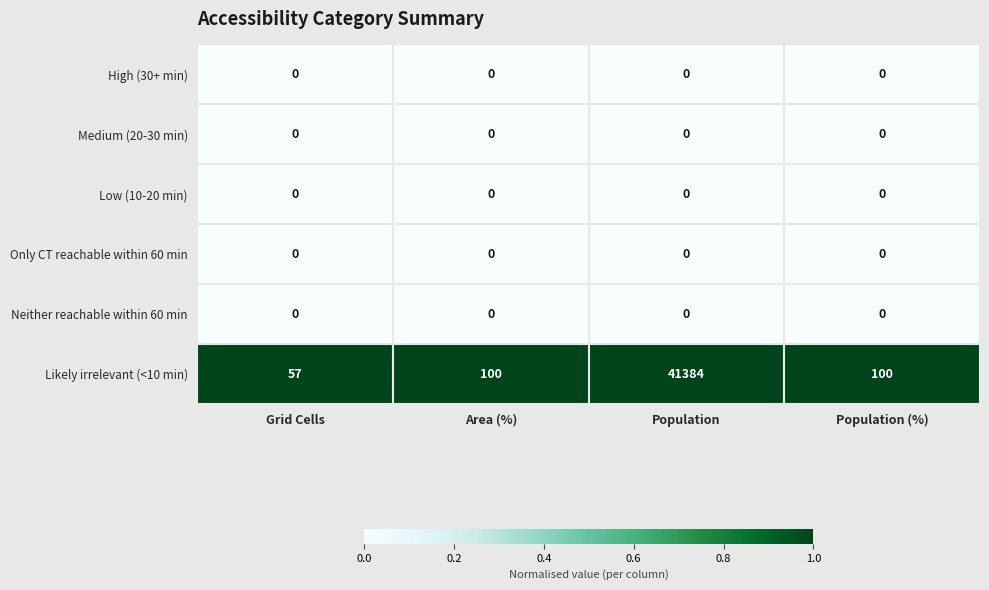

True or false: Low (10-20 min) has a value of 0 at Area (%).

True